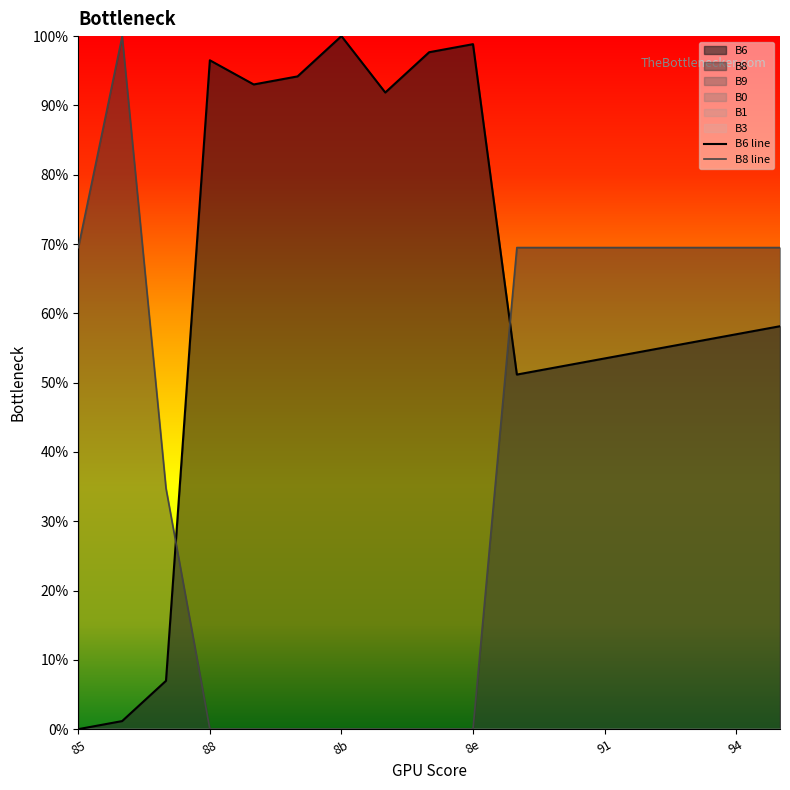

What is the value of the B6 line point at the 12th from the left?

0.5